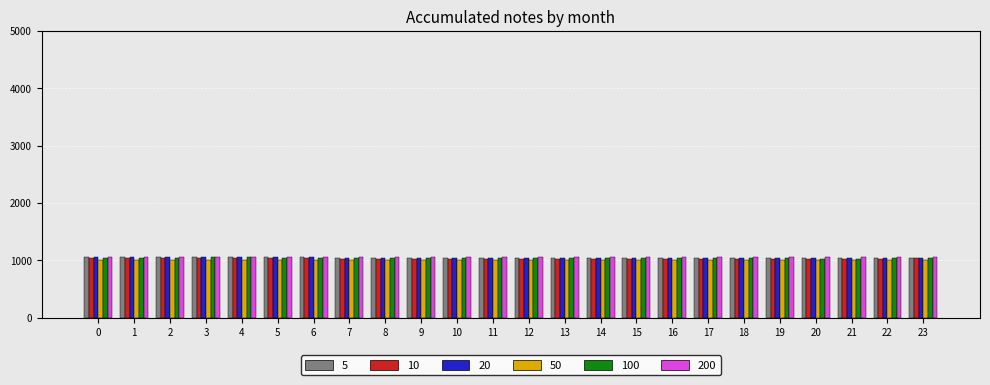

What is the minimum value shown in the chart?

1000.0